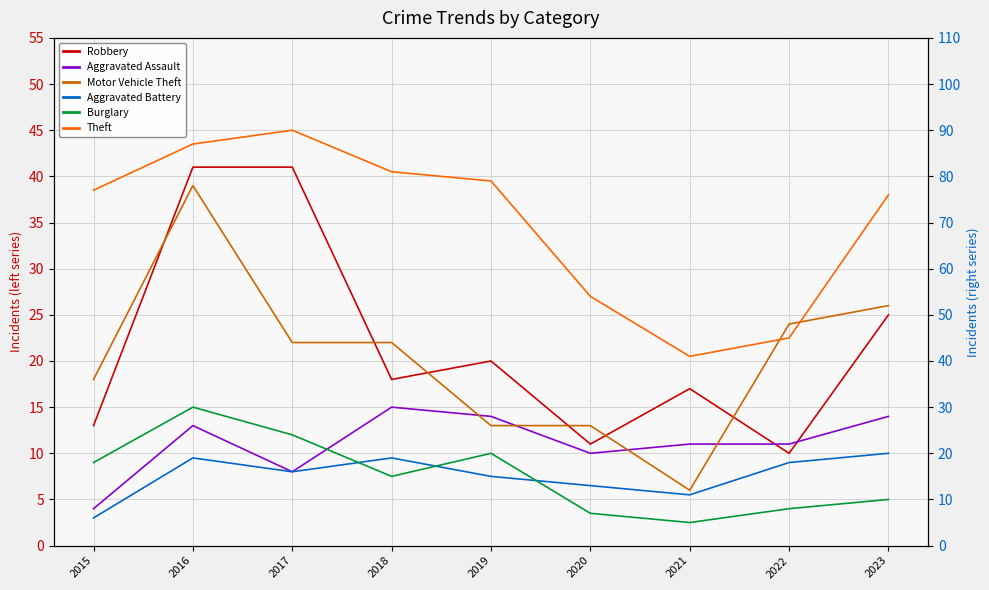

Is it true that Aggravated Battery equals 9 at 2020?

False